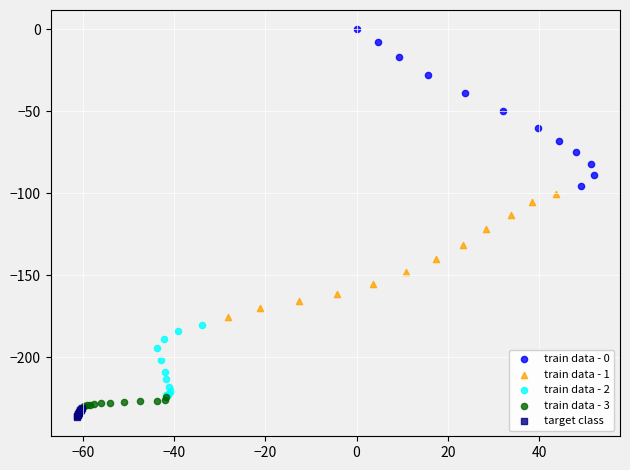

Which series has the largest Y range (max minus min)?

train data - 0